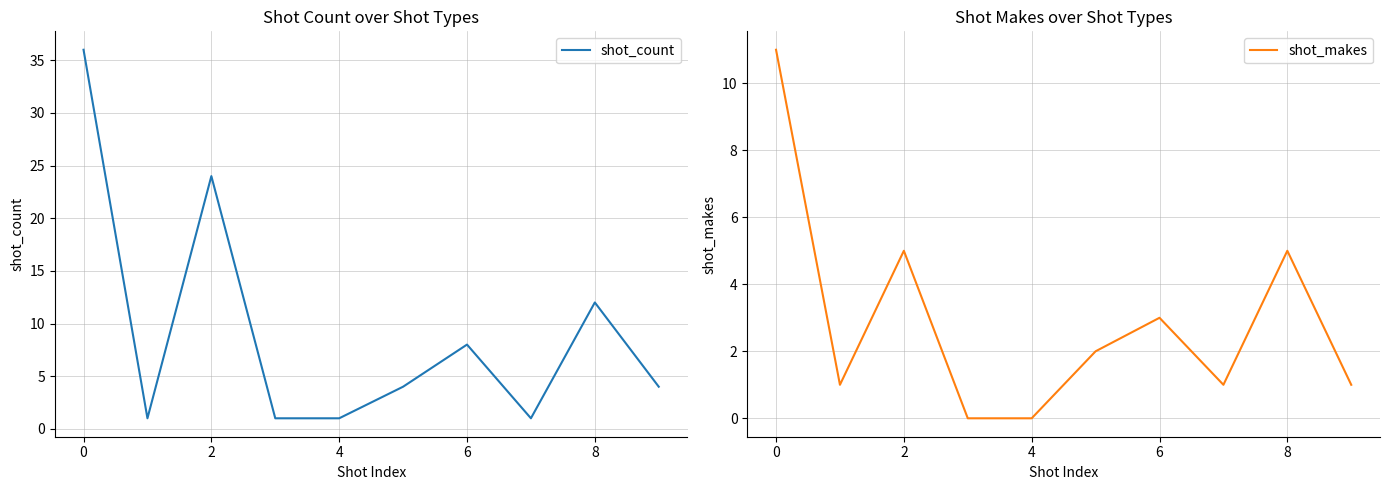

True or false: shot_count and shot_makes intersect in this chart.

False